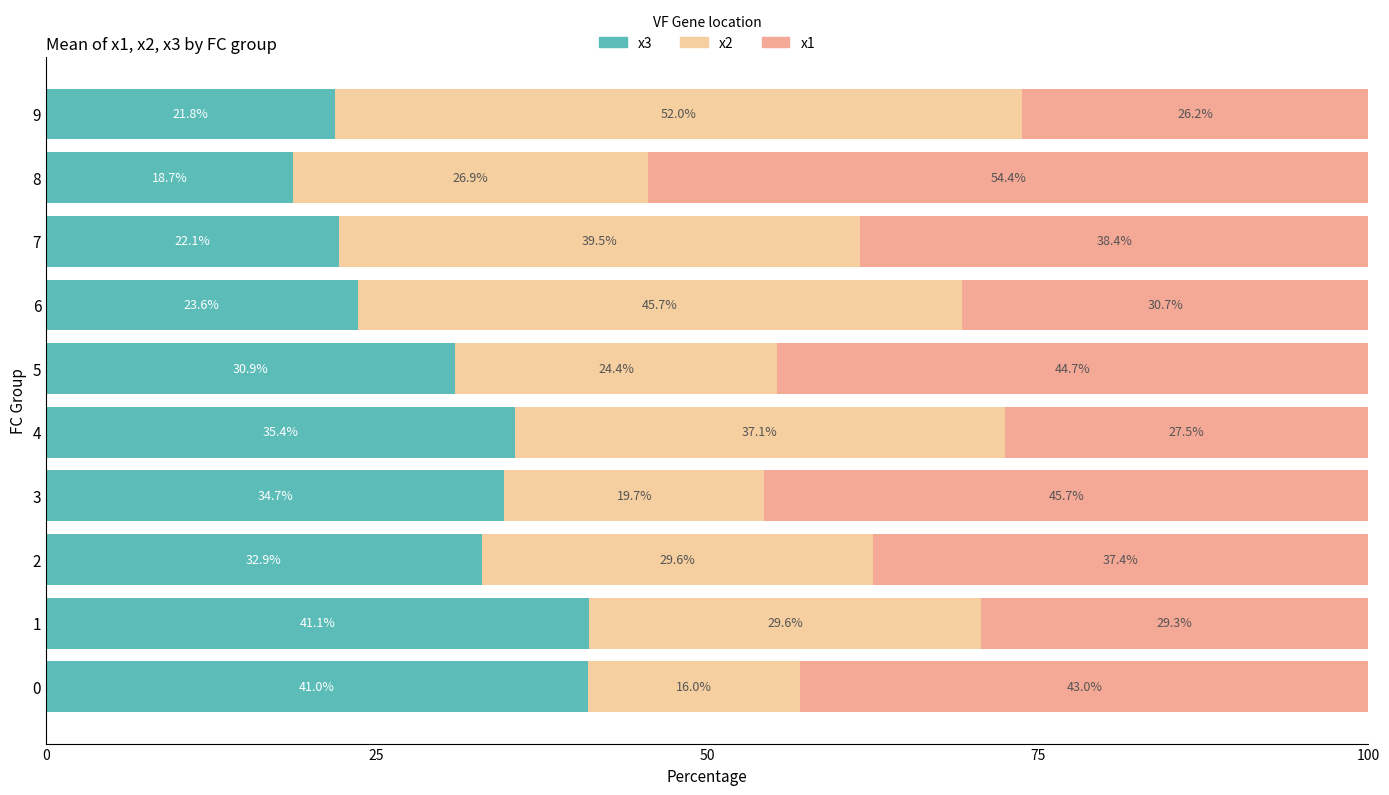

The value of x3 at 7 is 37.2. True or false?

False